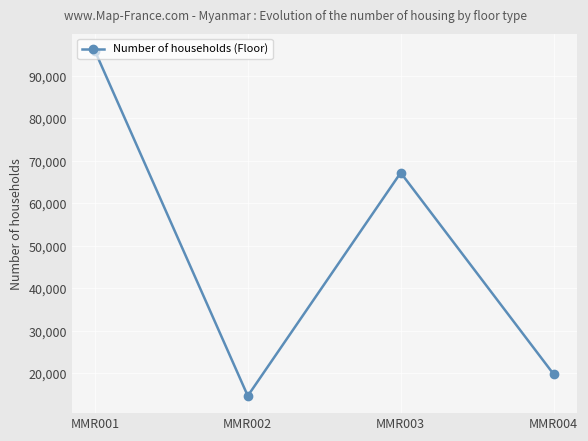

Reading right to left, transcribe all the data shown in this chart.

19770	67167	14668	95859